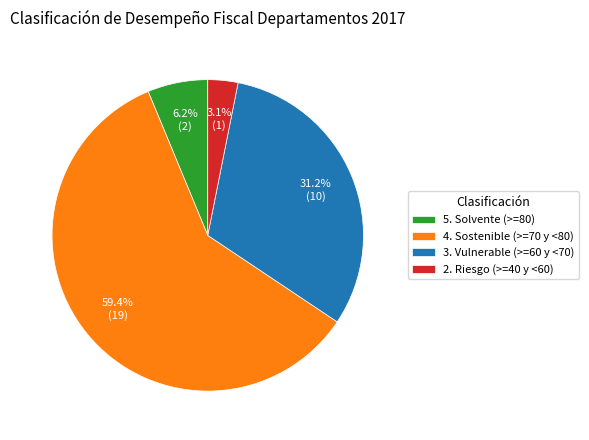

Which slice is the smallest?

2. Riesgo (>=40 y <60)